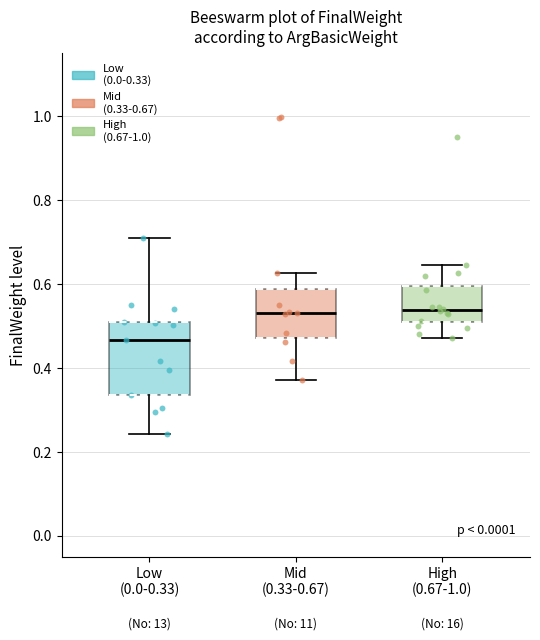

Where does the upper whisker of the box for Low (0.0-0.33) end on the y-axis? The values are not printed on the chart, so give them approximately, as read against the axis.

0.72